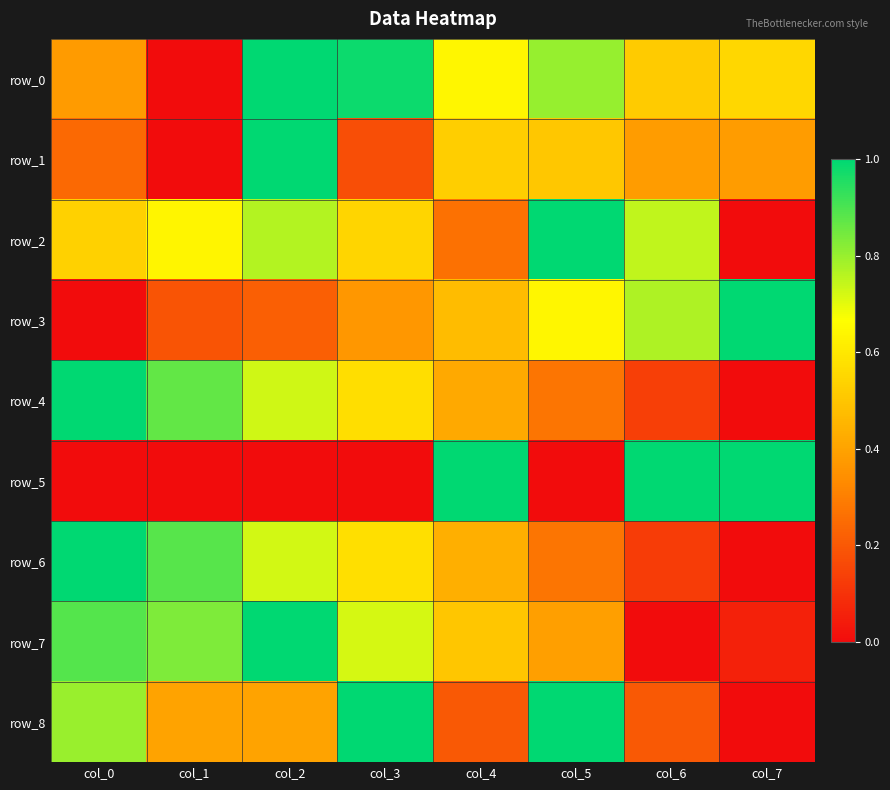

Between col_7 and col_2, which is larger?

col_2